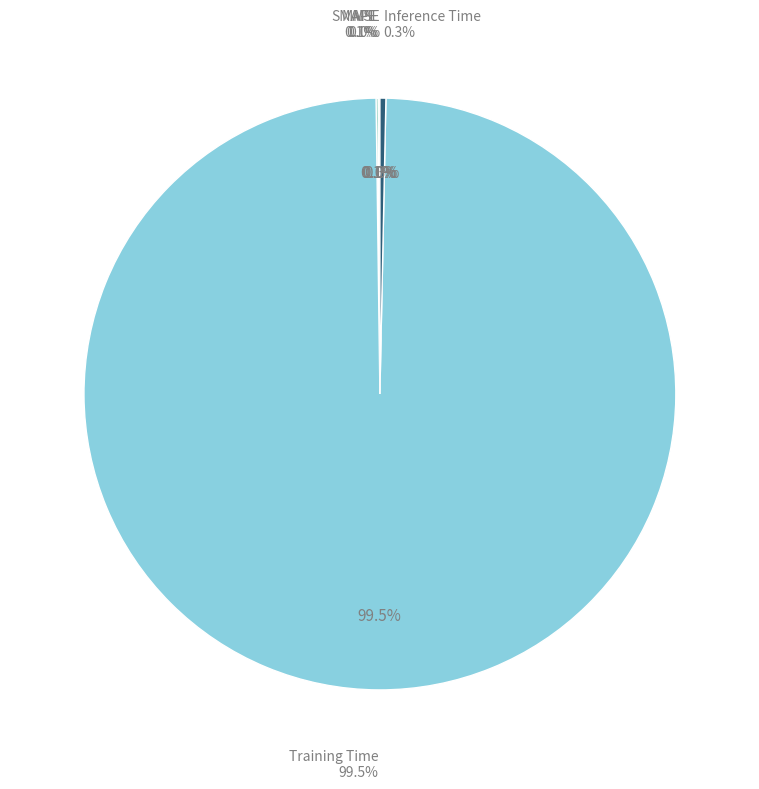

Is there a majority slice in this chart?

Yes